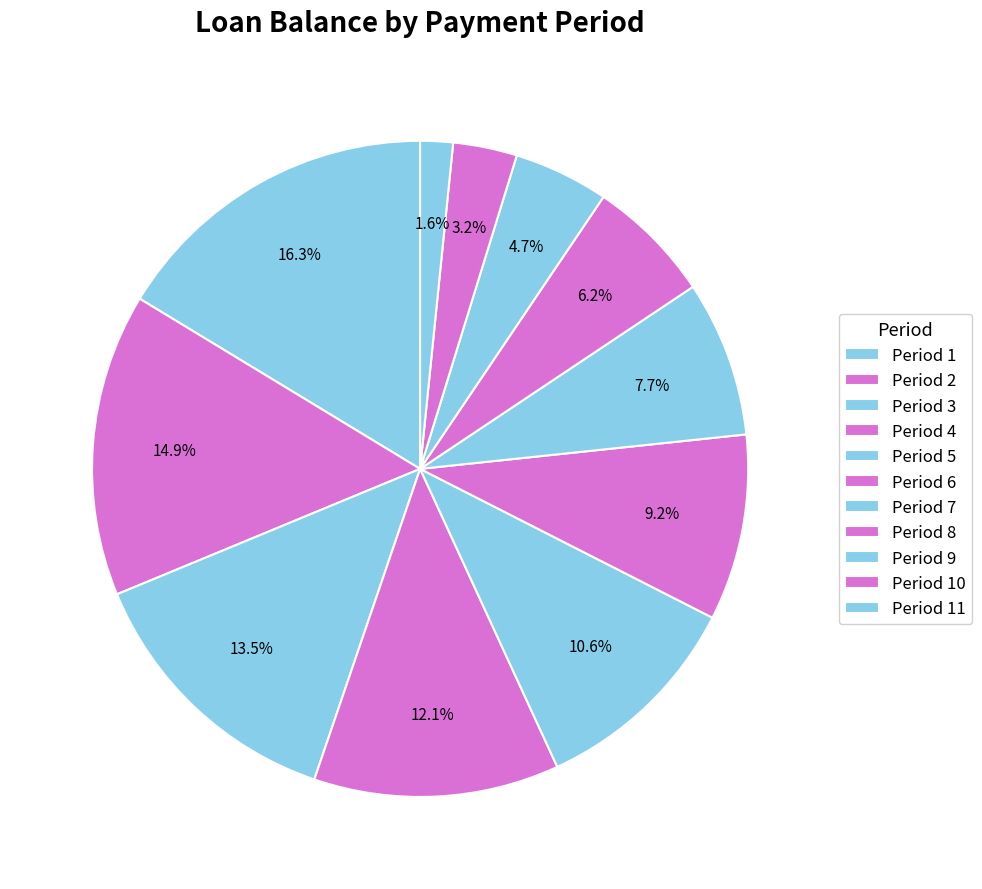

How many slices are in this pie chart?

11